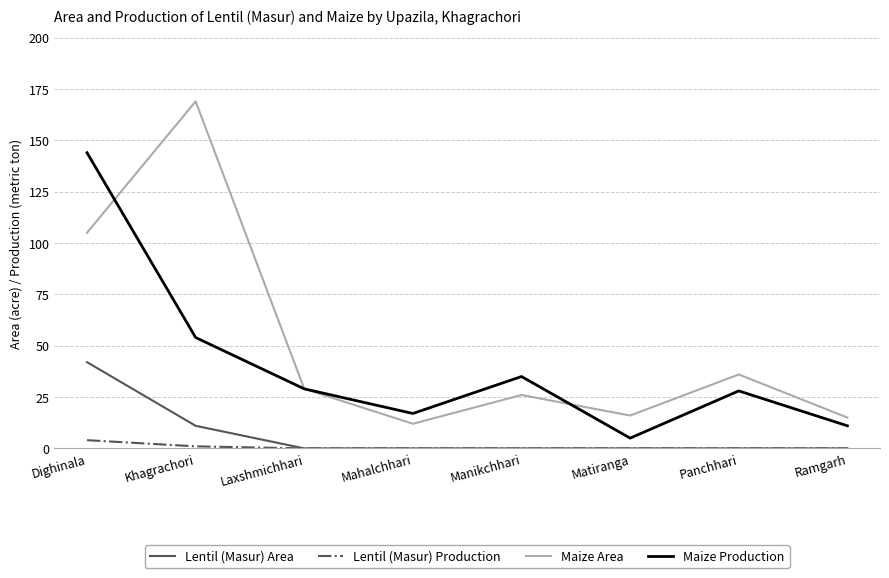

List the series in order of their peak value, highest first.

Maize Area, Maize Production, Lentil (Masur) Area, Lentil (Masur) Production